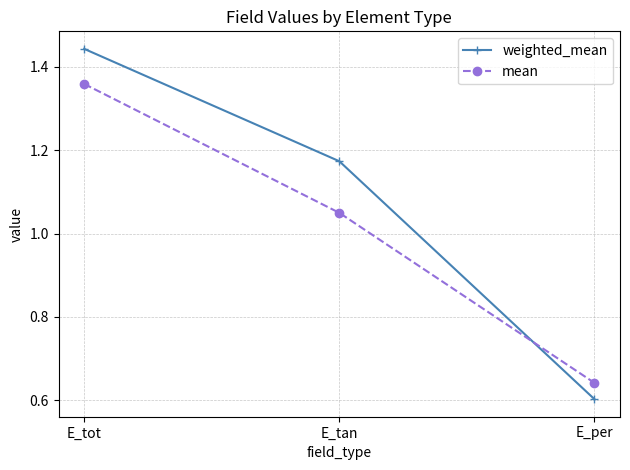

List the series in order of their peak value, lowest first.

mean, weighted_mean